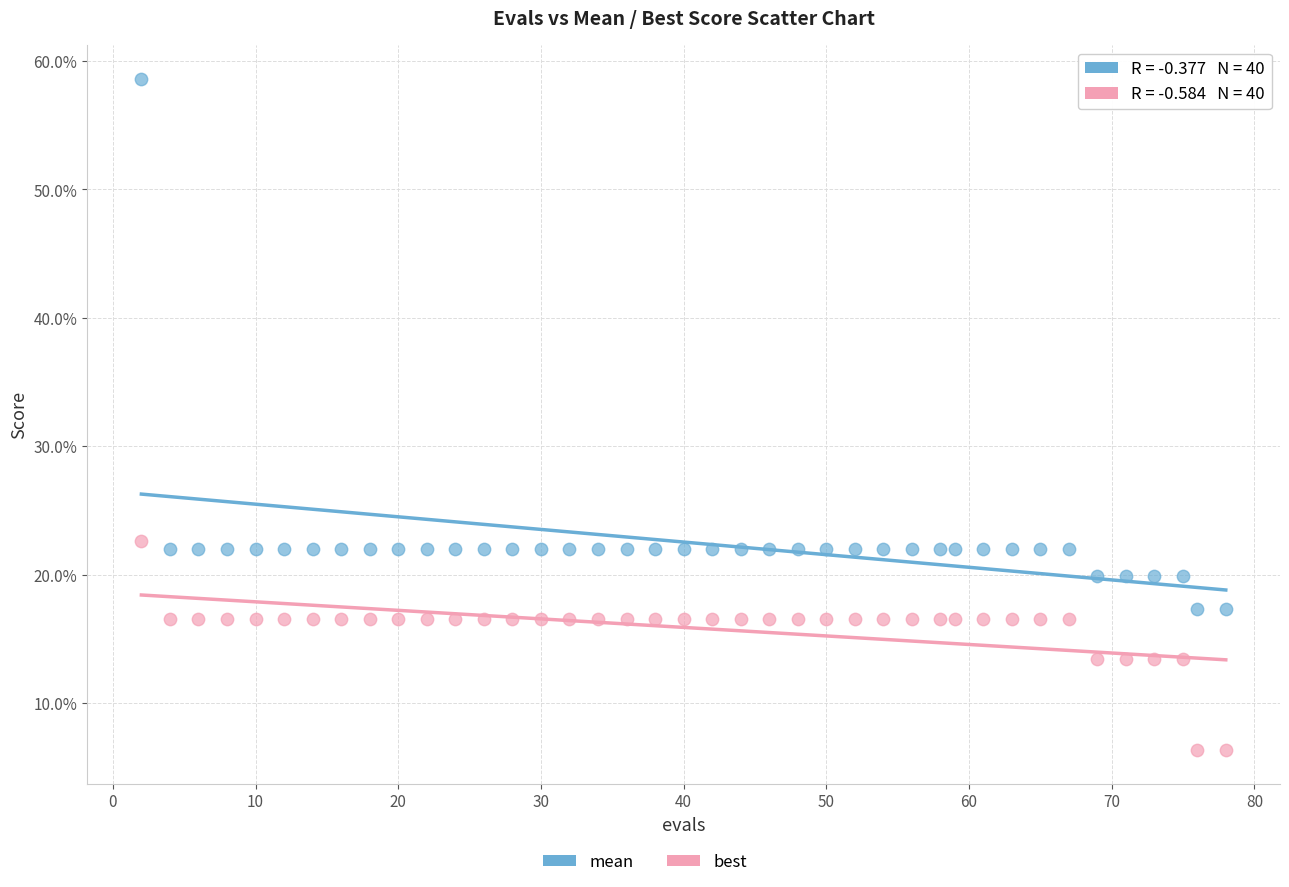

Which series has the widest spread of Y values?

mean